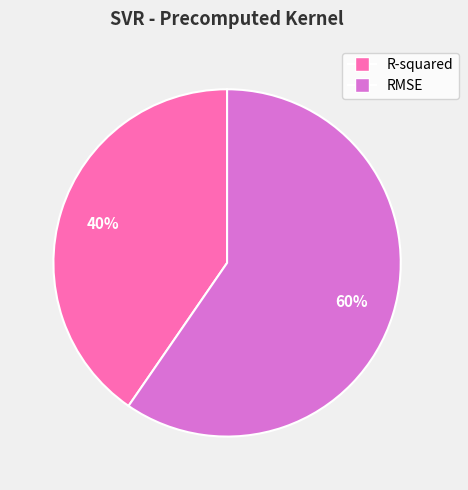

Between R-squared and RMSE, which is larger?

RMSE